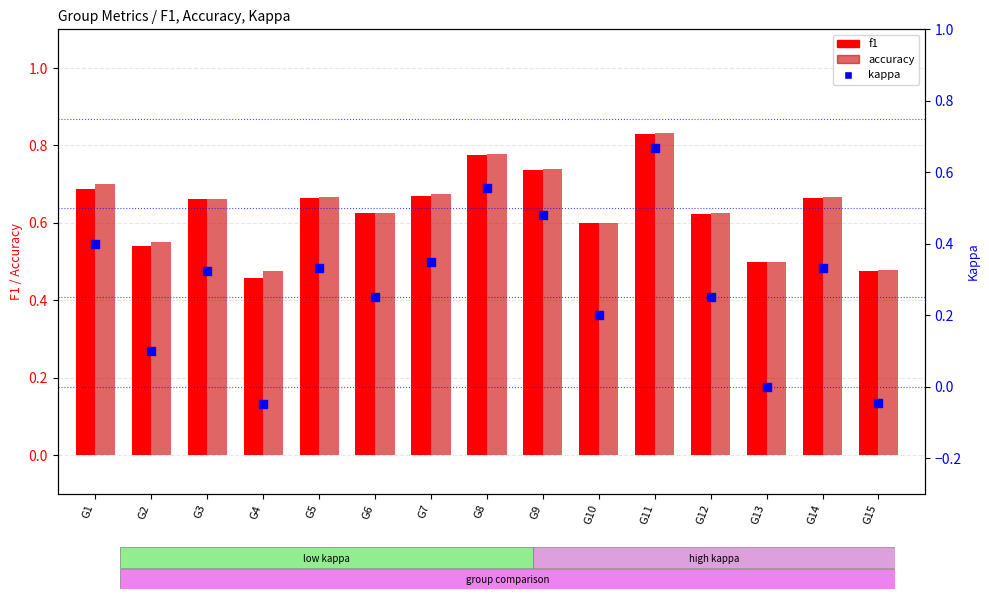

At which category is the sum across all series the highest?

G11